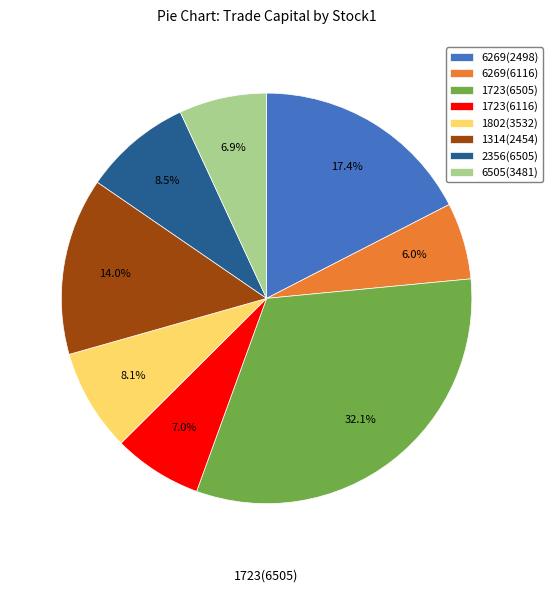

What percentage do 1723(6116) and 6505(3481) together represent?

13.9%